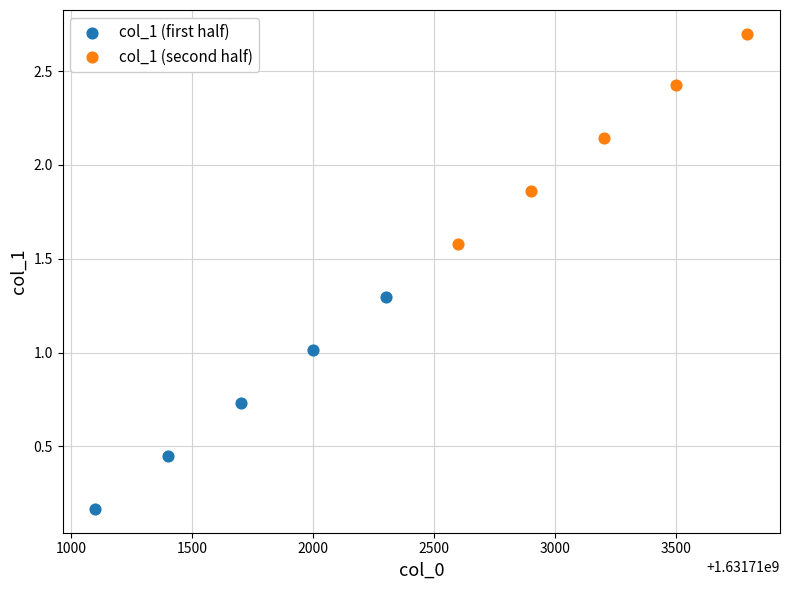

What are all the series names shown in the legend?

col_1 (first half), col_1 (second half)